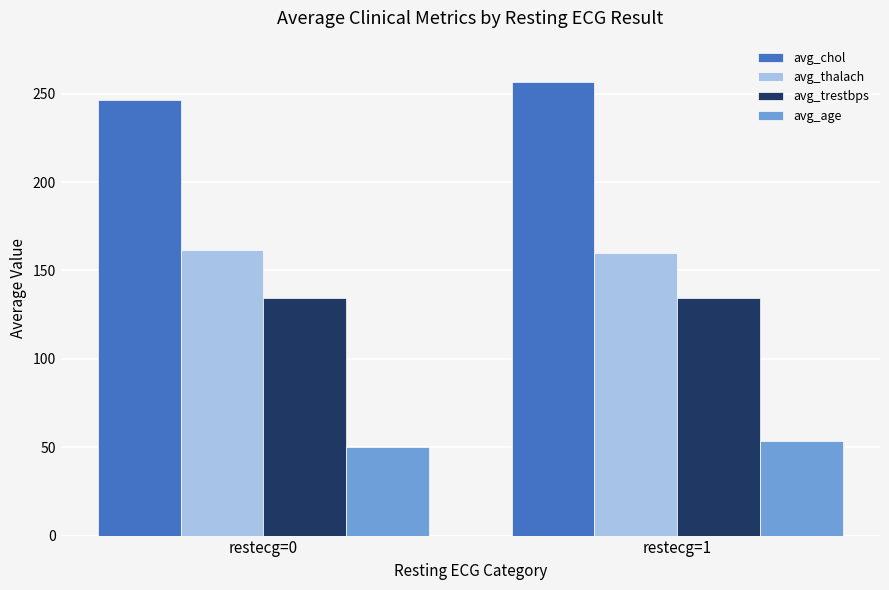

How many groups of bars are there?

2